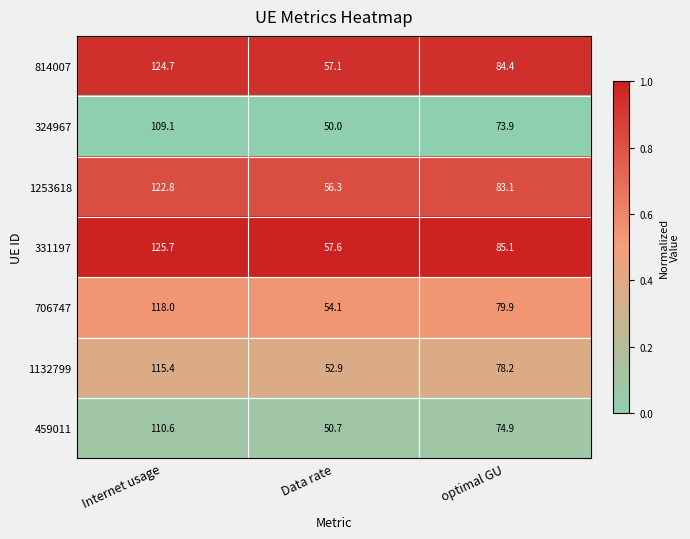

Reading left to right, transcribe all the data shown in this chart.

814007: 124.7	57.1	84.4
324967: 109.1	50.0	73.9
1253618: 122.8	56.3	83.1
331197: 125.7	57.6	85.1
706747: 118.0	54.1	79.9
1132799: 115.4	52.9	78.2
459011: 110.6	50.7	74.9